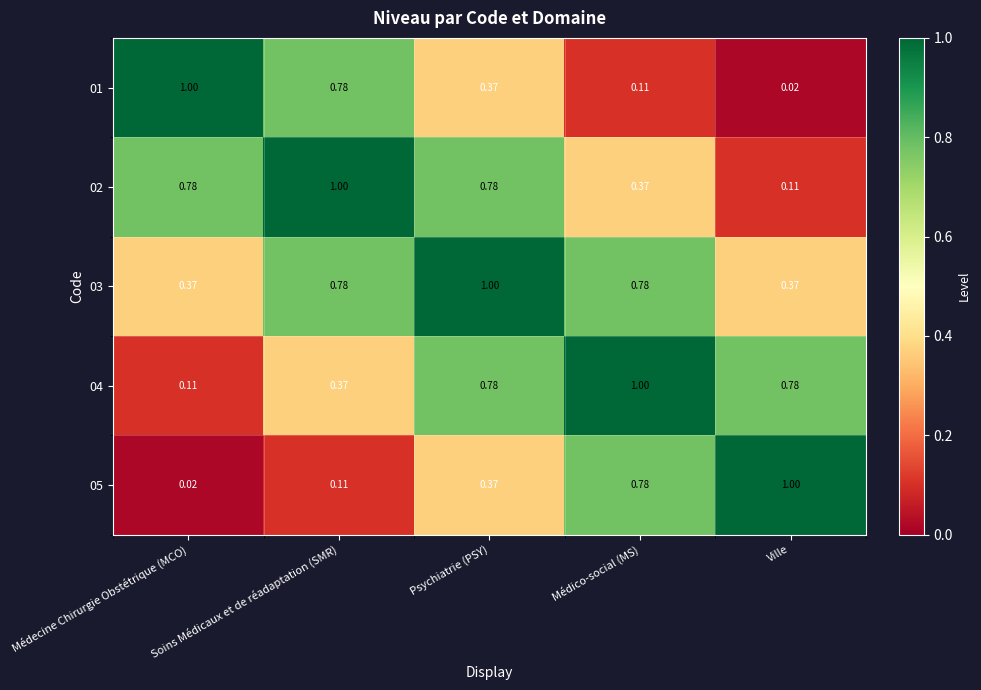

At which category is the sum across all series the highest?

Psychiatrie (PSY)